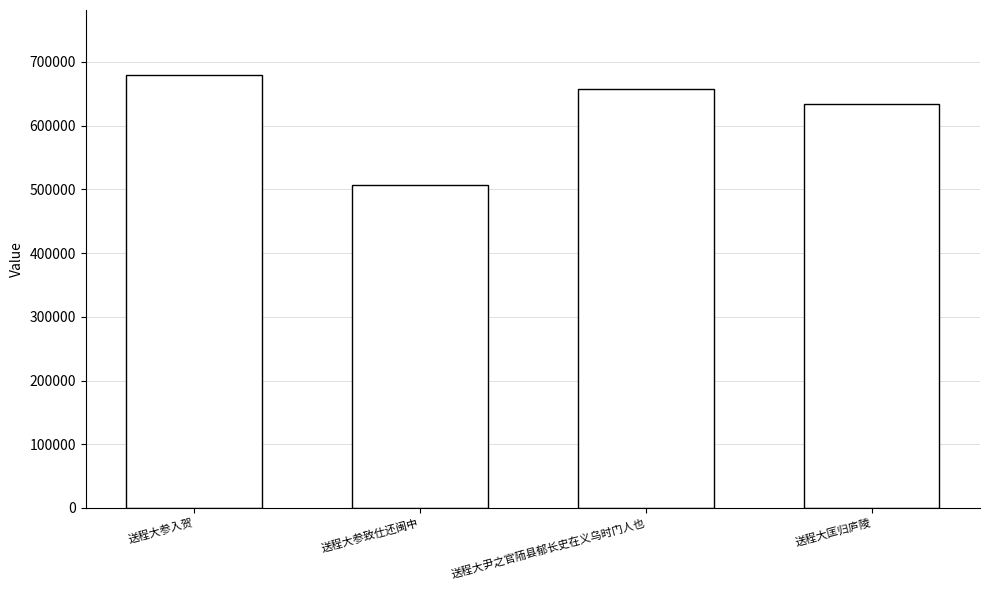

The chart shows a value of 271609 at 送程大参致仕还闽中. True or false?

False